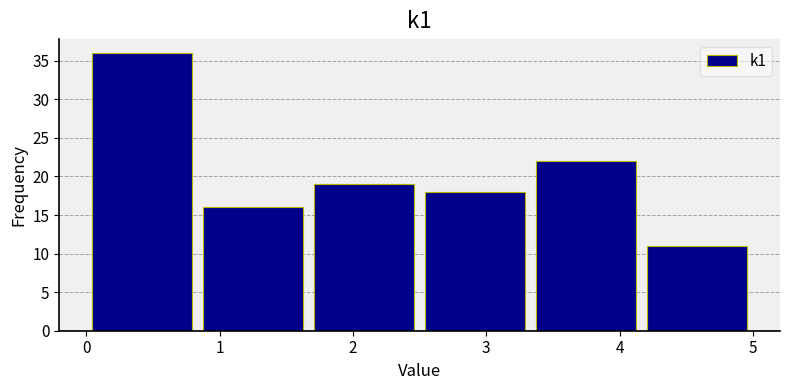

Reading left to right, list every bar in this chart as the range it spans on the x-axis followed by its height. Neither the bar edges nor the heights are printed on the chart, so give them approximately, as read against the axes.

0.0 to 0.8: 36
0.8 to 1.7: 16
1.7 to 2.5: 19
2.5 to 3.3: 18
3.3 to 4.2: 22
4.2 to 5.0: 11